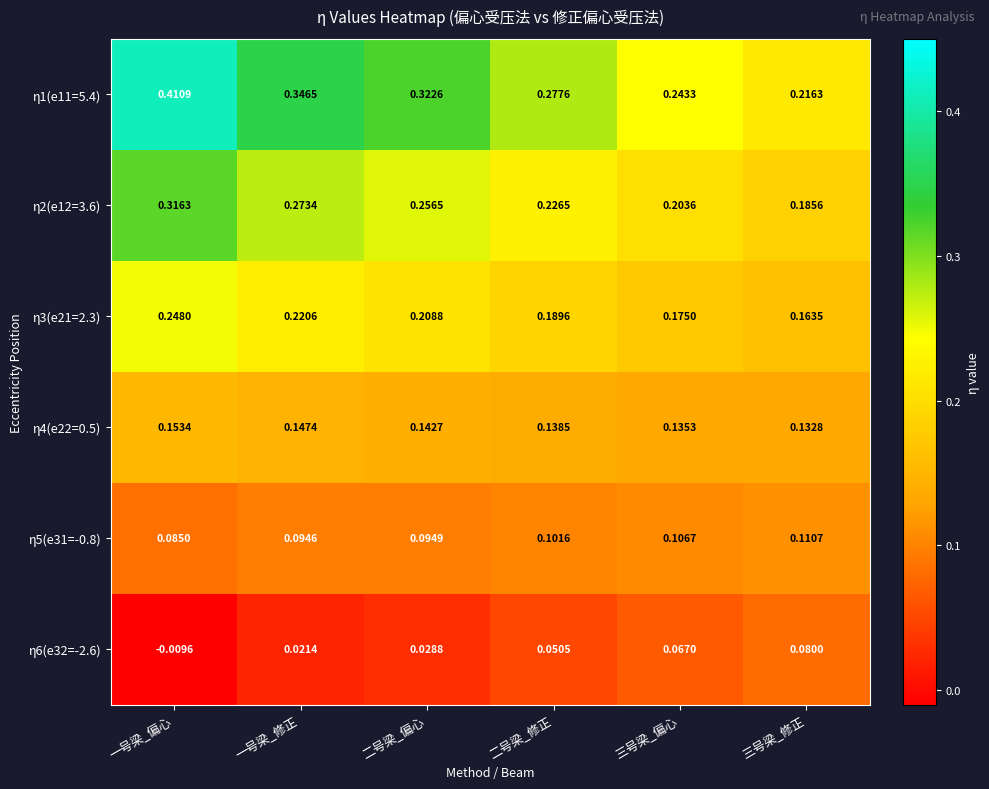

At which label is η2(e12=3.6) closest to 0?

三号梁_修正